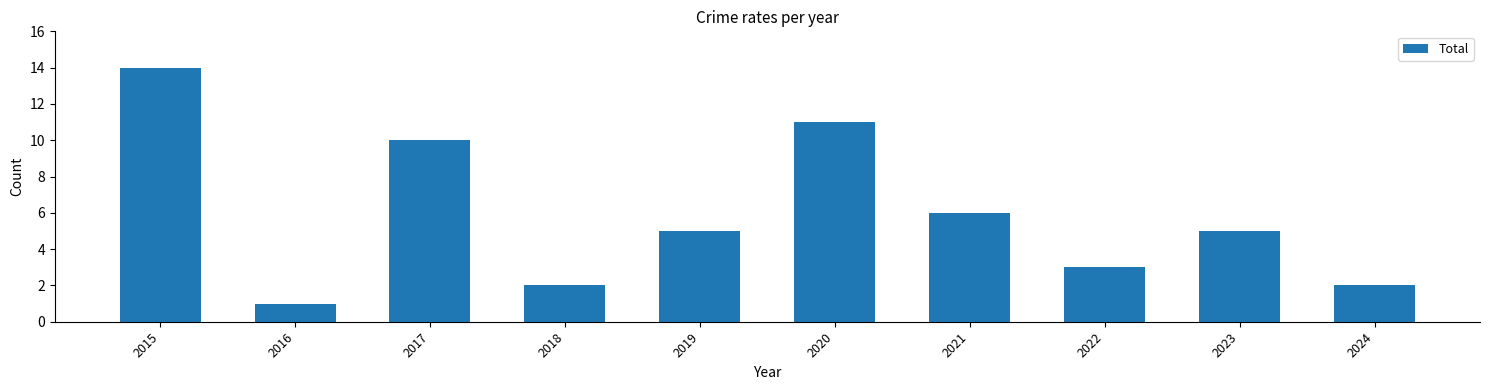

Reading left to right, extract all data points from this chart.

2015=14	2016=1	2017=10	2018=2	2019=5	2020=11	2021=6	2022=3	2023=5	2024=2